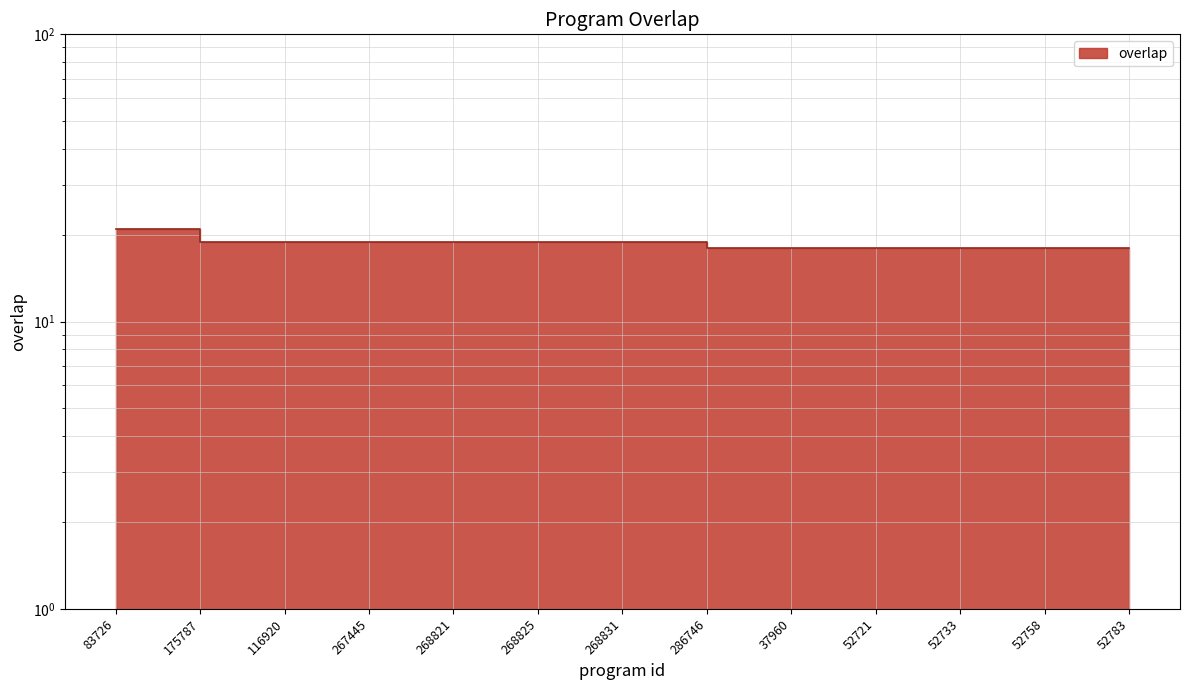

List the labels in order of value, smallest first.

9024, 37960, 52605, 52721, 52732, 52733, 52741, 52758, 52769, 52783, 6046, 116920, 256256, 267445, 268717, 268821, 268823, 268825, 268827, 268831, 268933, 286746, 83726, 137922, 175787